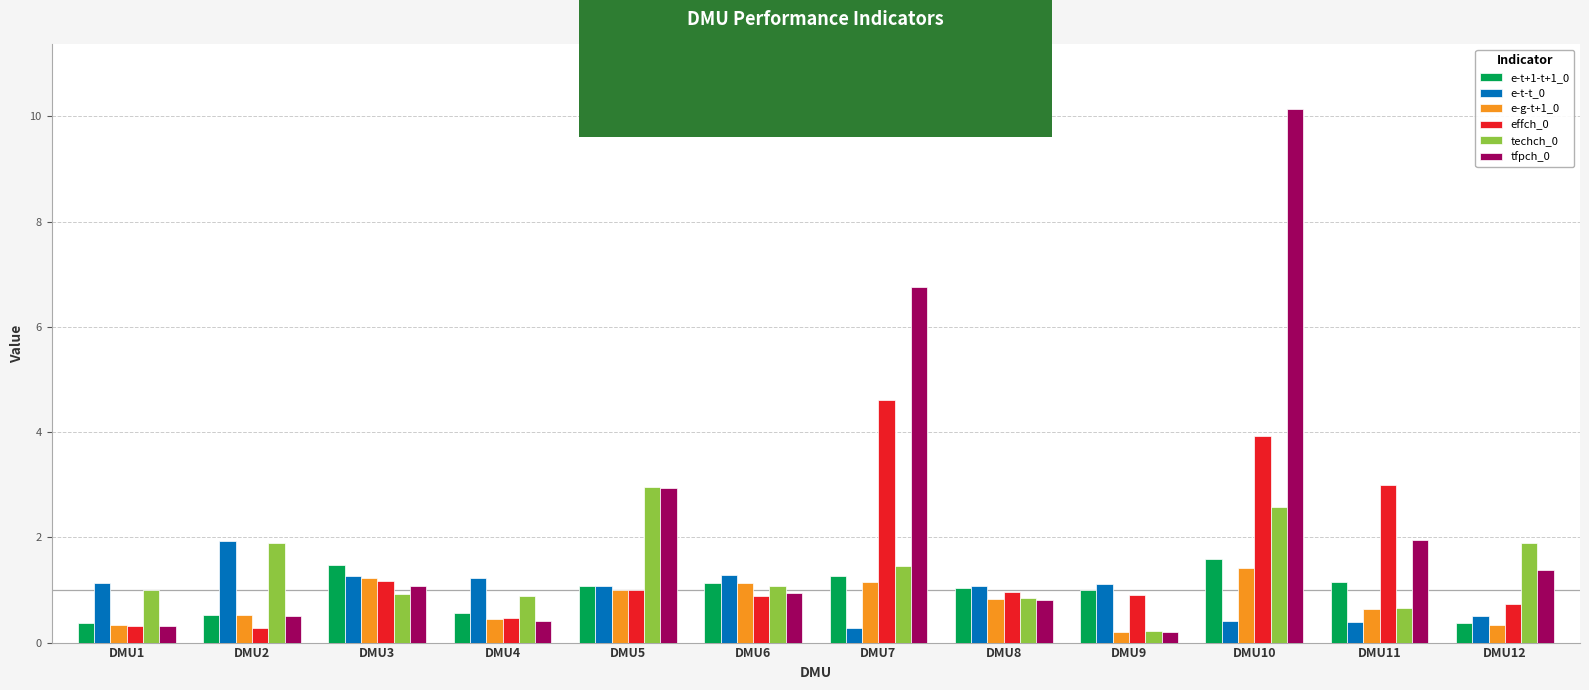

Is it true that e-t-t_0 equals 0.5 at DMU3?

False